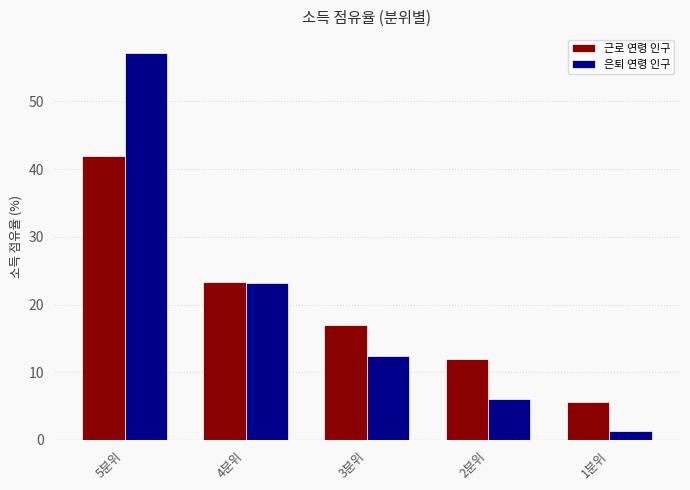

How many bars are there in each group?

2